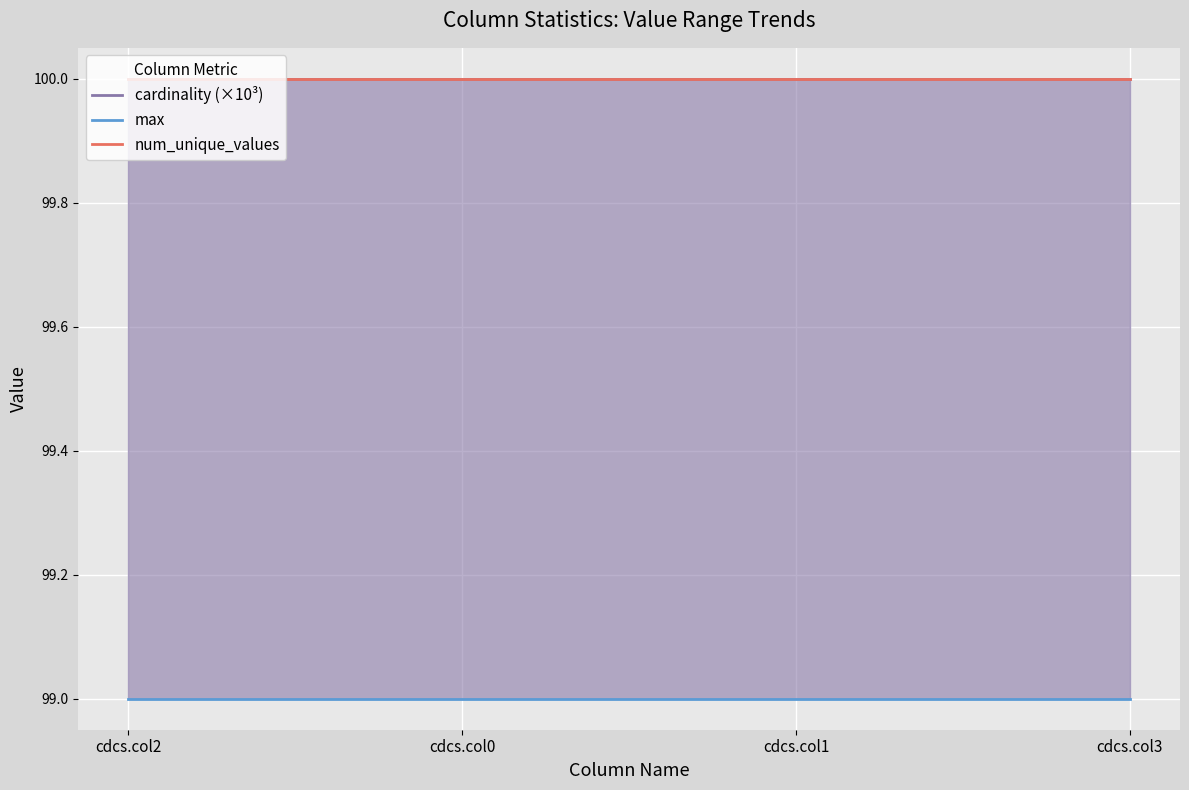

What is the lowest value of the num_unique_values series?

100